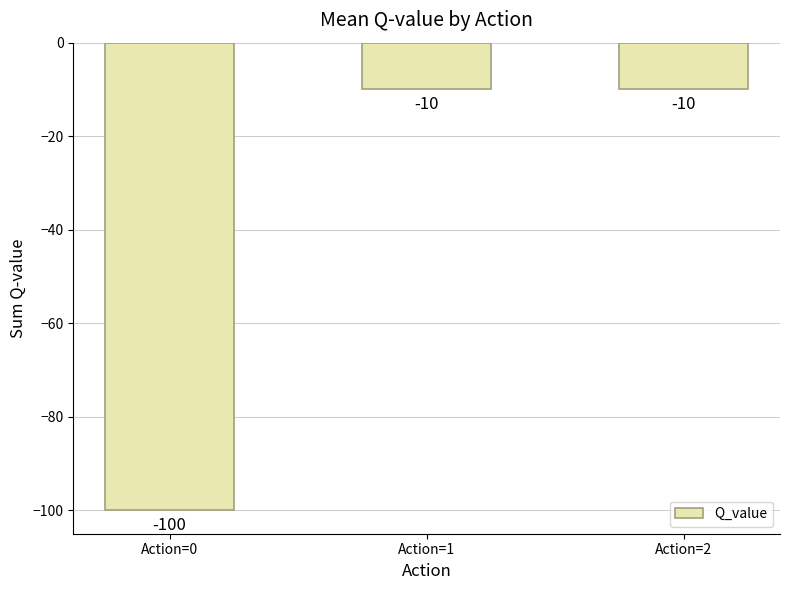

How many distinct data groups are displayed?

1